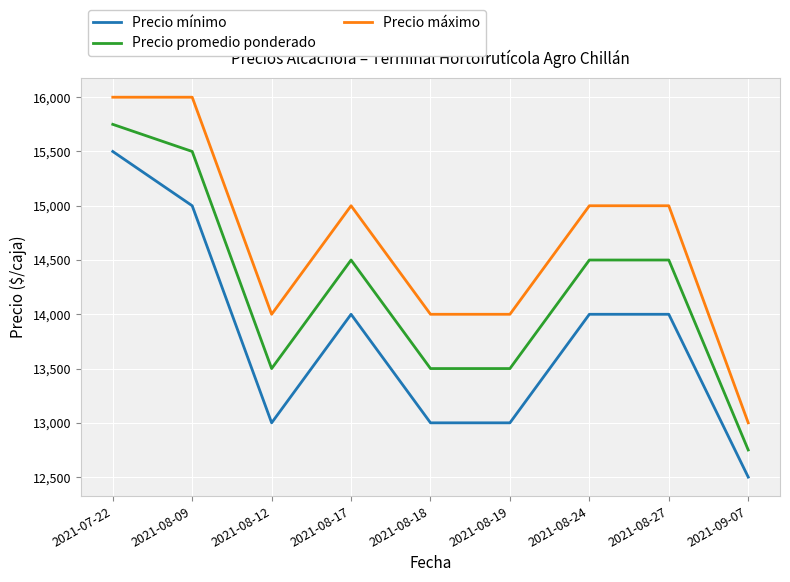

What is the sum of the Precio promedio ponderado values at 2021-07-22 and 2021-08-18?

29250